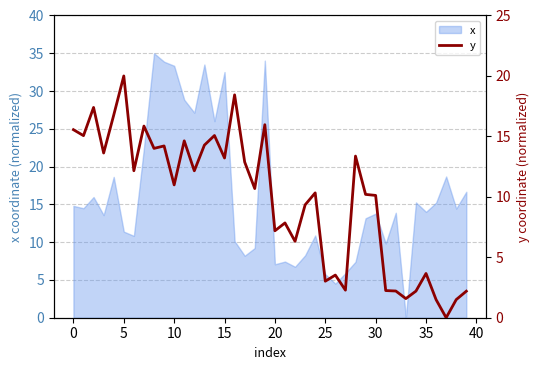

What is the highest value of the x series?

35.0